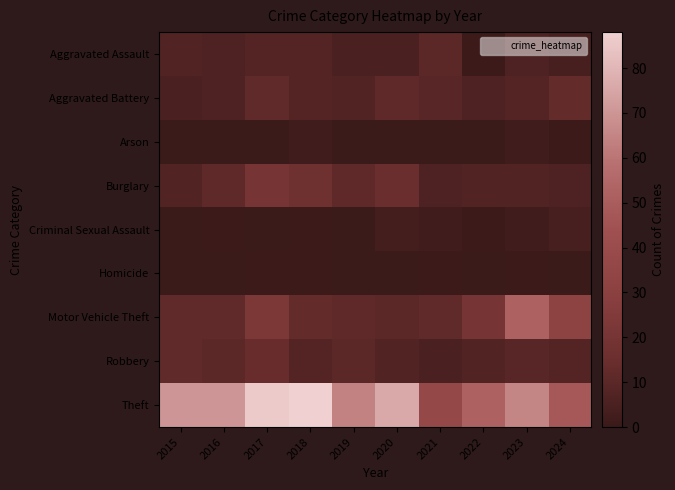

Rank the series by their maximum value, from highest to lowest.

Theft, Motor Vehicle Theft, Burglary, Robbery, Aggravated Battery, Aggravated Assault, Criminal Sexual Assault, Arson, Homicide